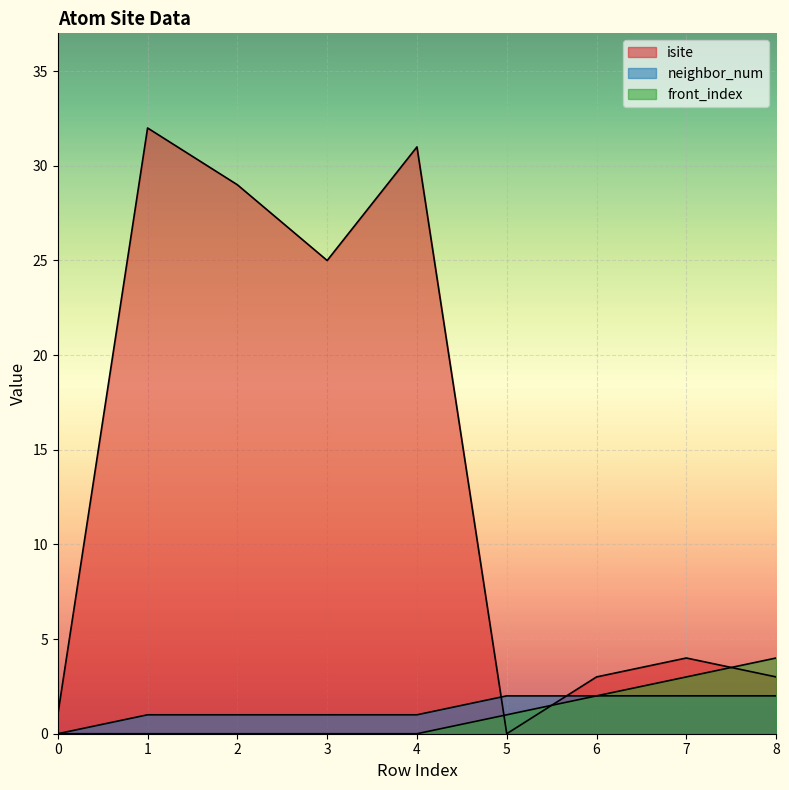

How many lines are shown in the chart?

3